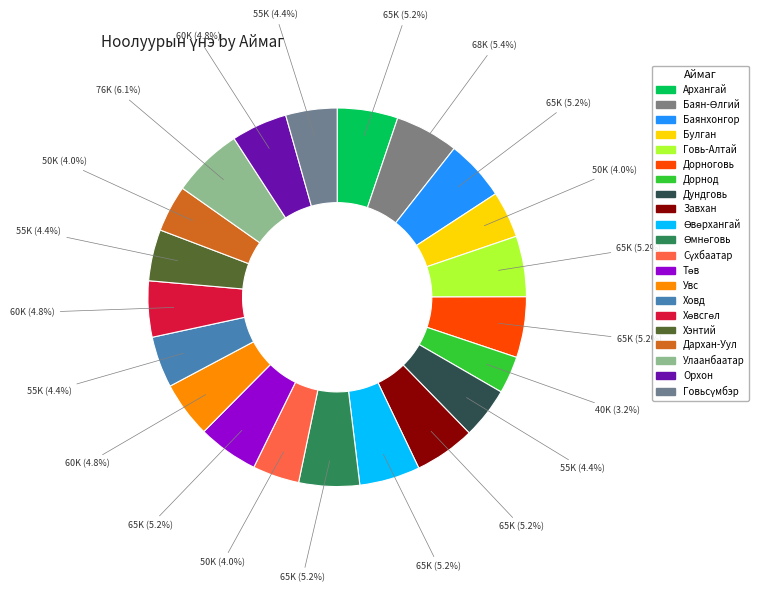

Between Хэнтий and Увс, which is larger?

Увс